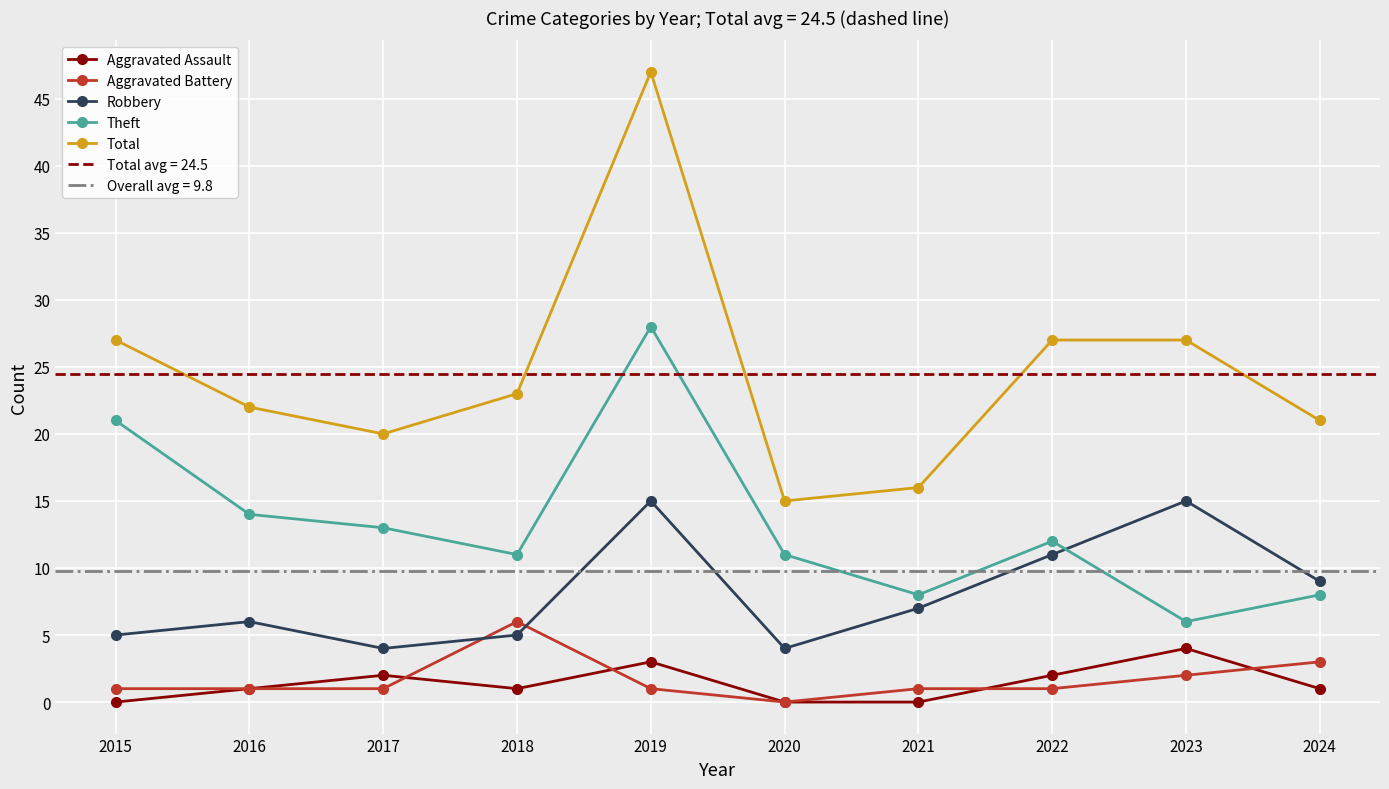

What is the average value of the Aggravated Assault series?

1